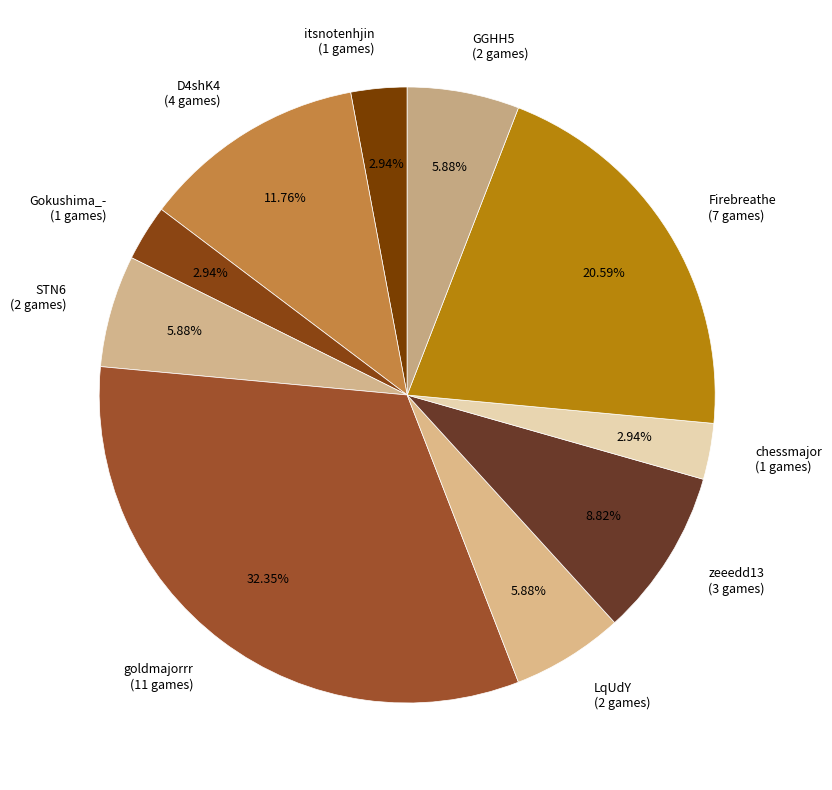

To the nearest percent, what is the difference between the GGHH5 and itsnotenhjin slice percentages?

3%